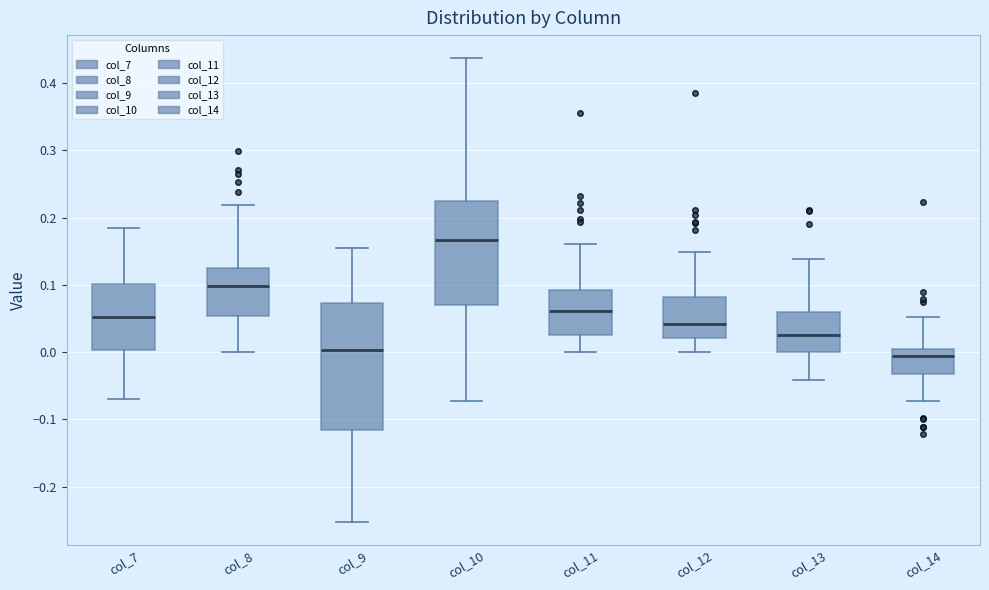

Reading left to right, read every box against the y-axis: the position of its median line, the range the box covers, and the ends of its whiskers. The values are not printed on the chart, so give them approximately, as read against the axis.

col_7: median 0.05, box 0.00 to 0.10, whiskers -0.07 to 0.18
col_8: median 0.10, box 0.05 to 0.12, whiskers 0.00 to 0.22
col_9: median 0.00, box -0.12 to 0.07, whiskers -0.25 to 0.15
col_10: median 0.17, box 0.07 to 0.22, whiskers -0.07 to 0.44
col_11: median 0.06, box 0.03 to 0.09, whiskers 0.00 to 0.16
col_12: median 0.04, box 0.02 to 0.08, whiskers 0.00 to 0.15
col_13: median 0.02, box 0.00 to 0.06, whiskers -0.04 to 0.14
col_14: median -0.01, box -0.03 to 0.01, whiskers -0.07 to 0.05